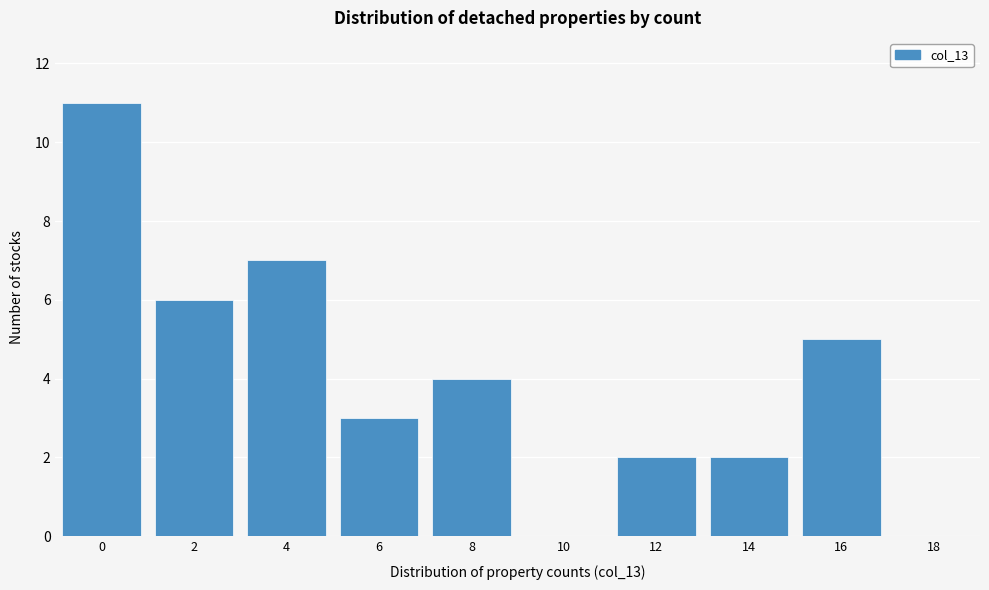

Reading left to right, transcribe all the data shown in this chart.

0=11	2=6	4=7	6=3	8=4	10=0	12=2	14=2	16=5	18=0